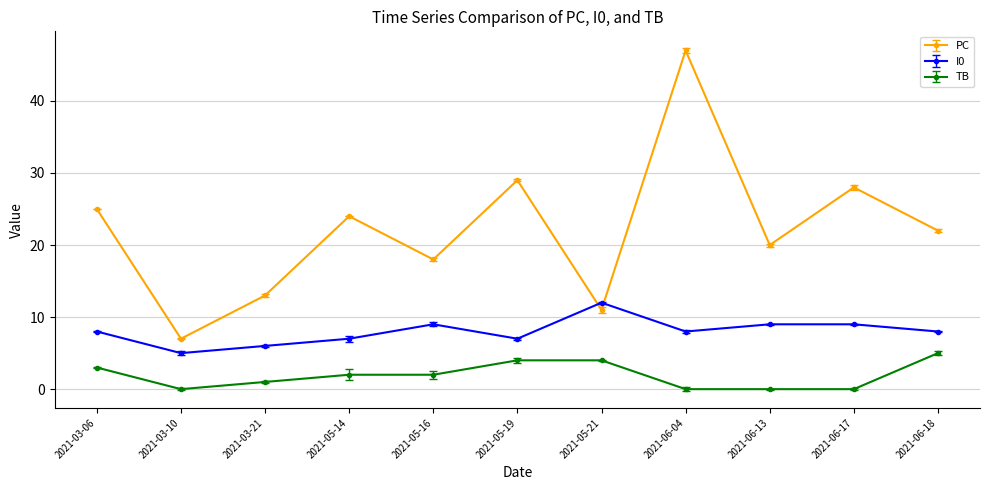

How many lines are shown in the chart?

3